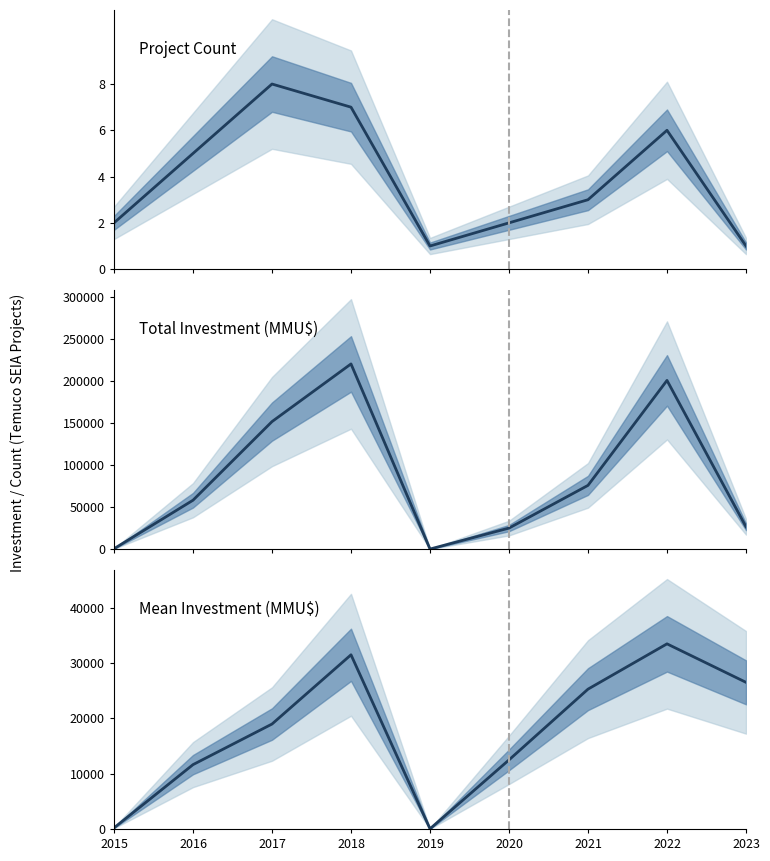

What is the average value of the Project Count series?

4